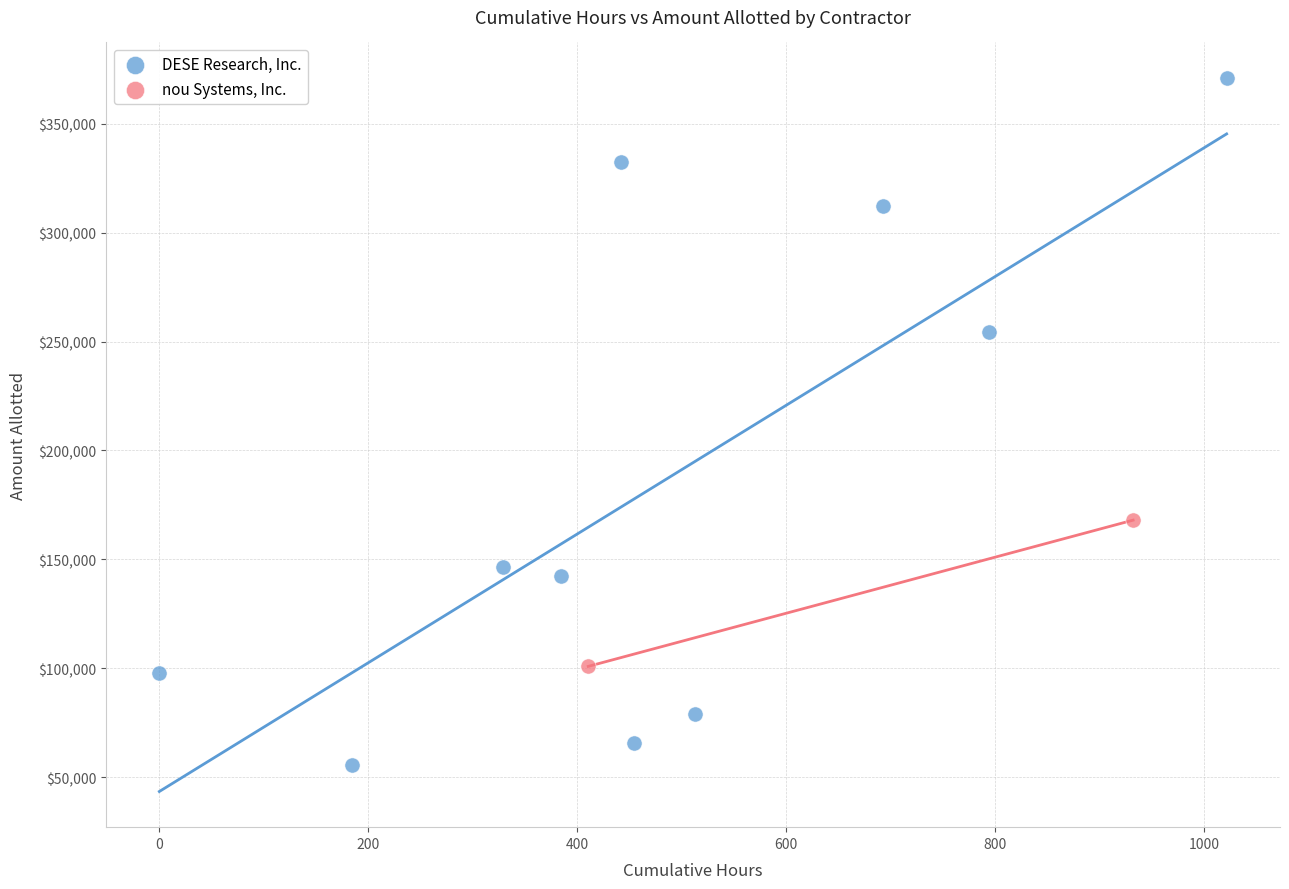

What are all the series names shown in the legend?

DESE Research, Inc., nou Systems, Inc.